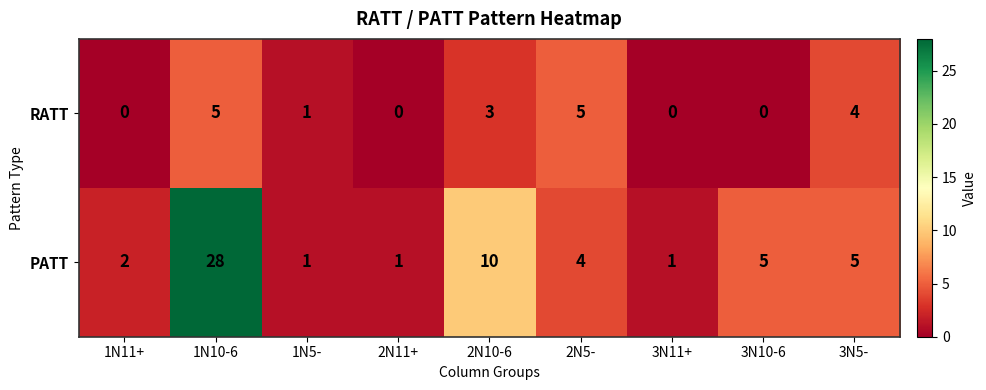

How many RATT values are between 0 and 4?

7